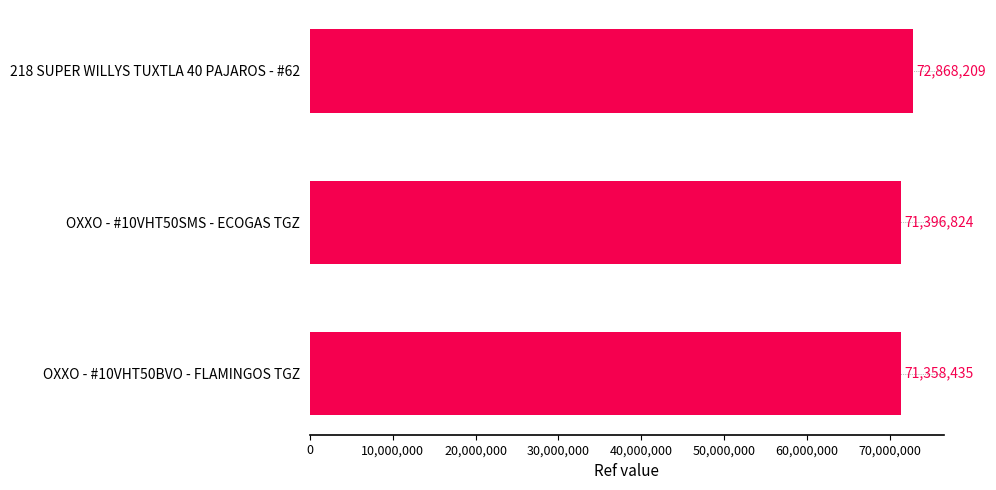

At which label is the value closest to 72113322?

OXXO - #10VHT50SMS - ECOGAS TGZ